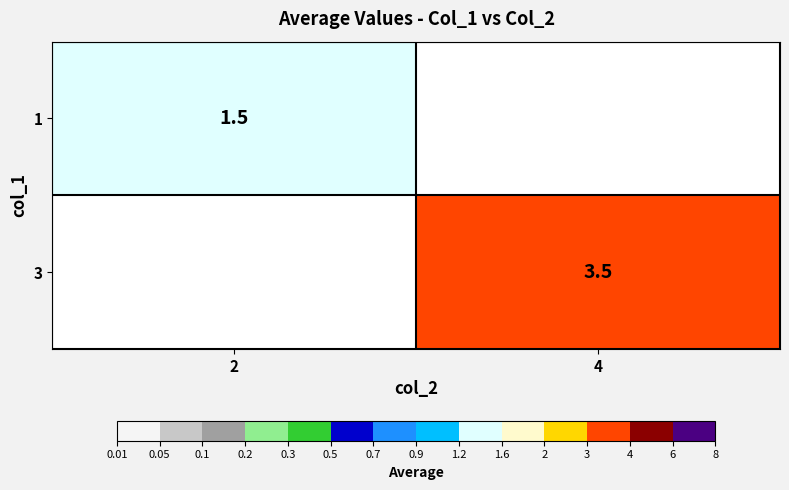

Between 4 and 2, which is larger?

2